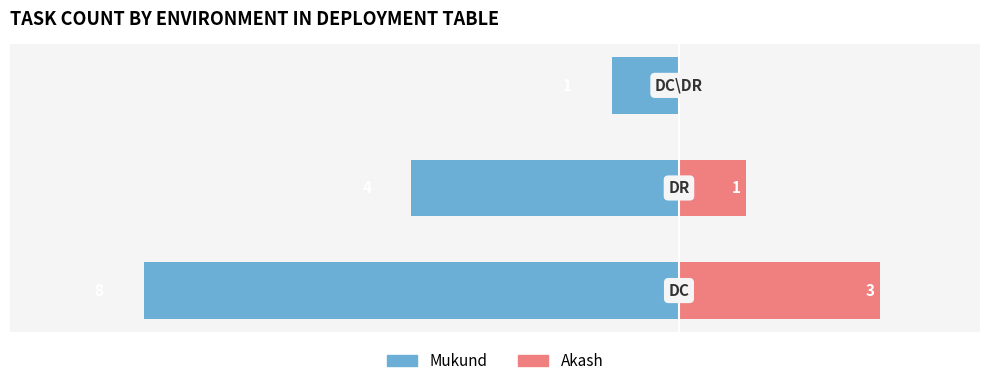

What is the smallest value displayed?

-8